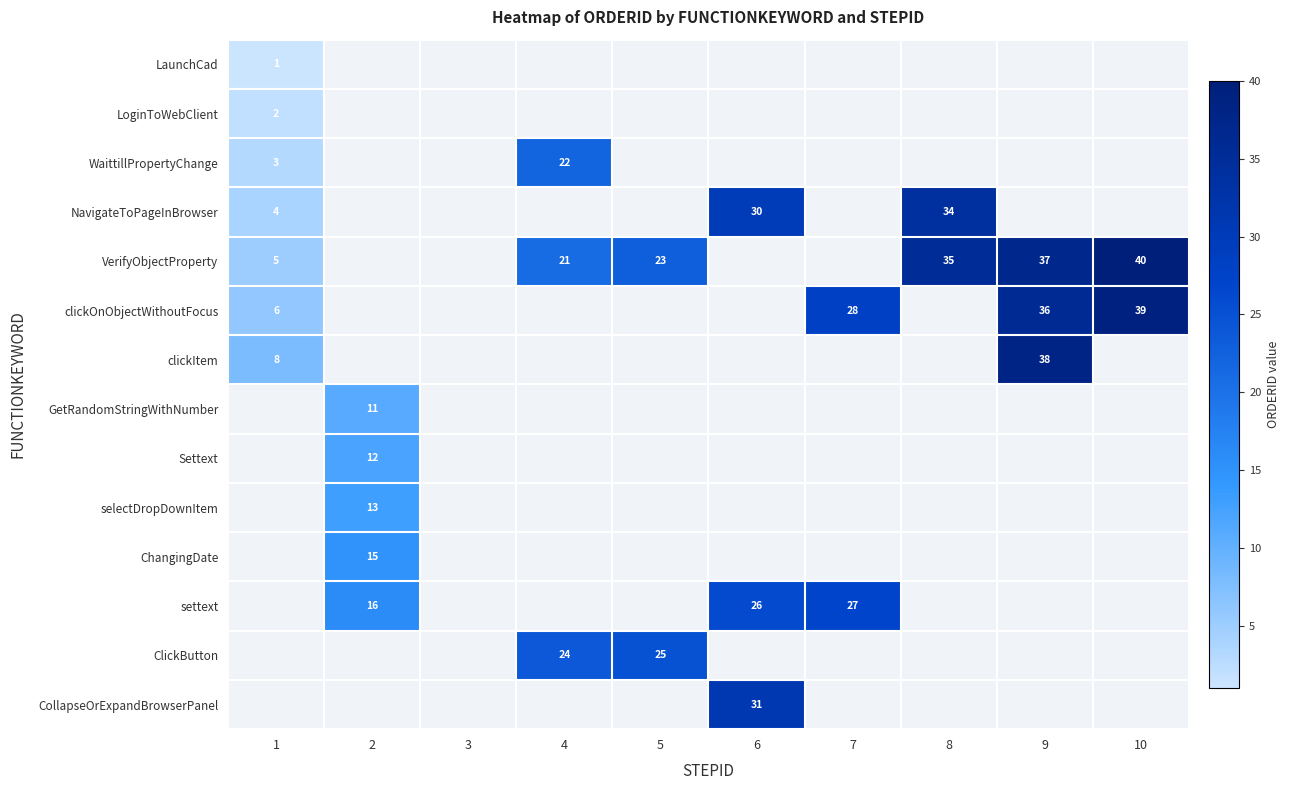

The clickOnObjectWithoutFocus series shows 22 at 9. True or false?

False